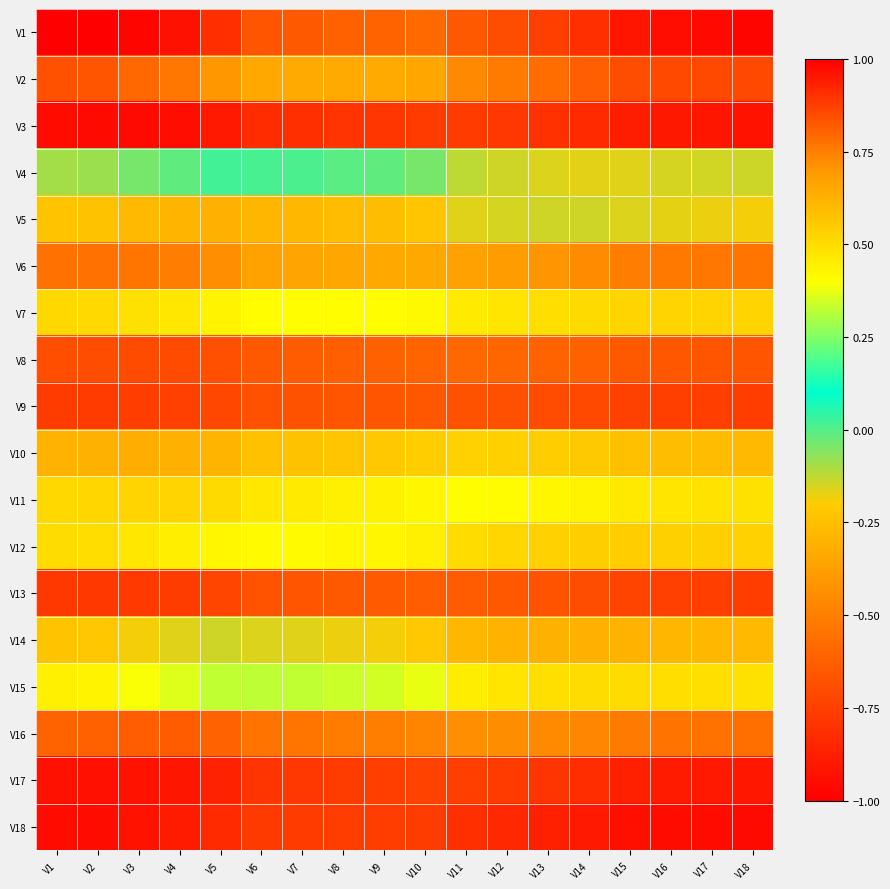

At how many categories does at least one series exceed 0?

18